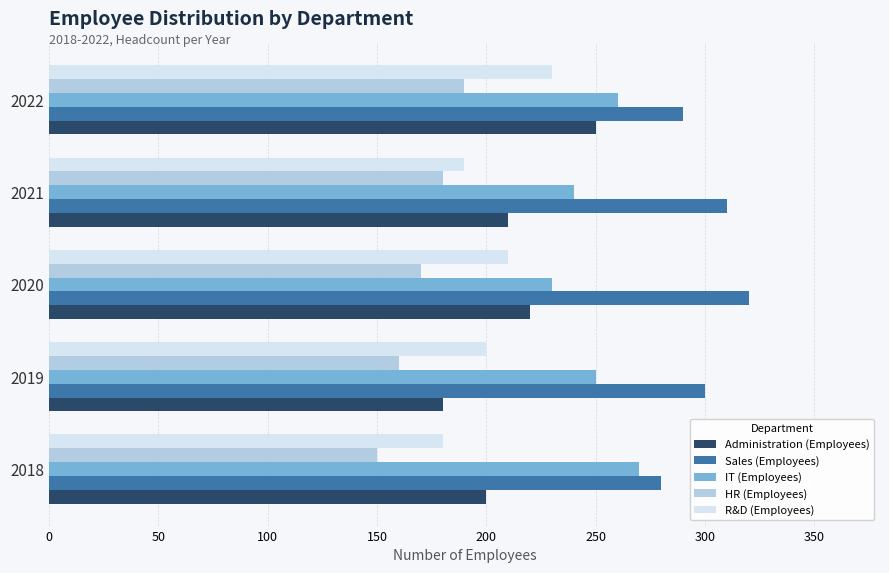

Which series has the largest total across all categories?

Sales (Employees)